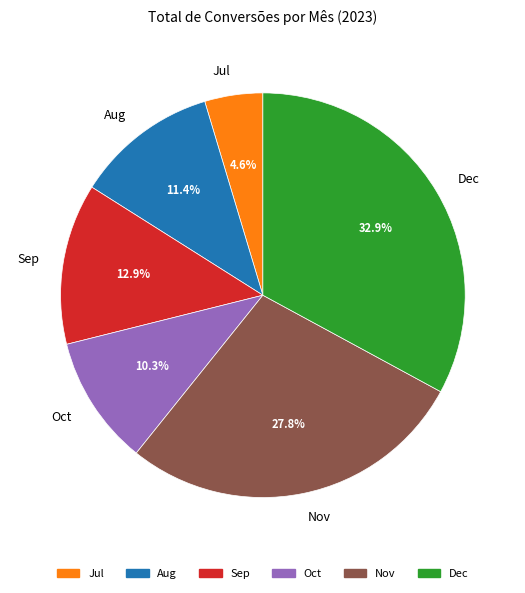

Is there a majority slice in this chart?

No